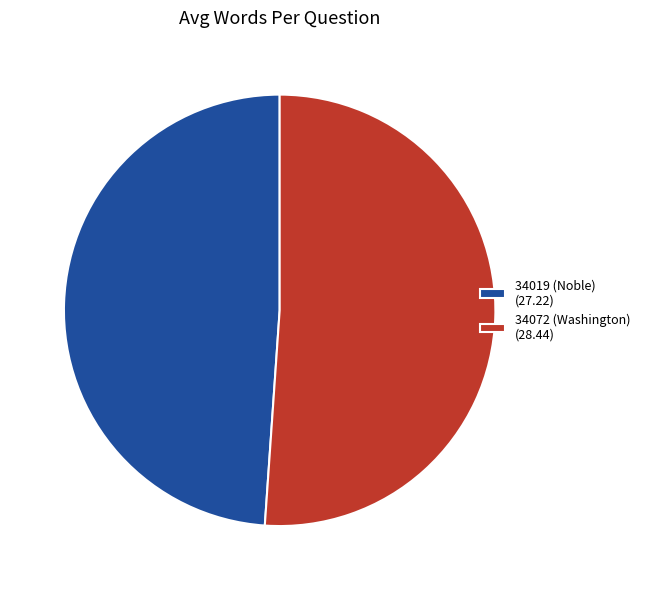

Is it true that 34072 (Washington) is 43% of the pie?

False